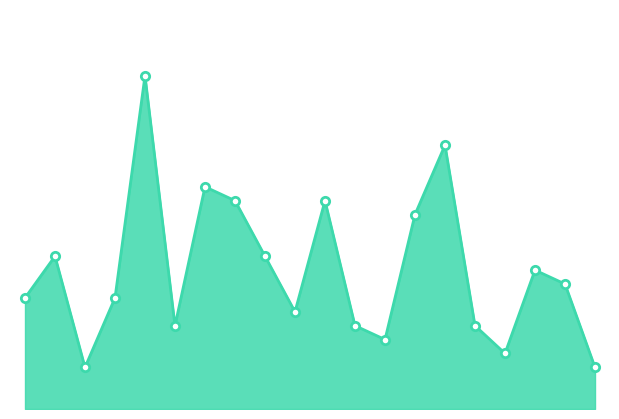

Is this an area chart (filled region under the line)?

Yes